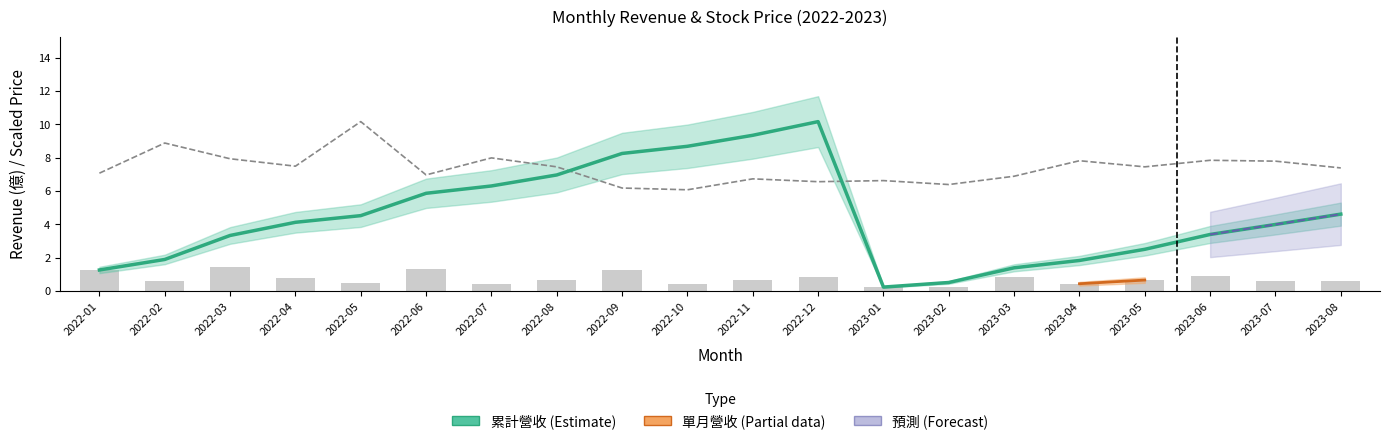

Rank the series by their average value, from lowest to highest.

單月營收(億), 累計營收(億), 收盤價